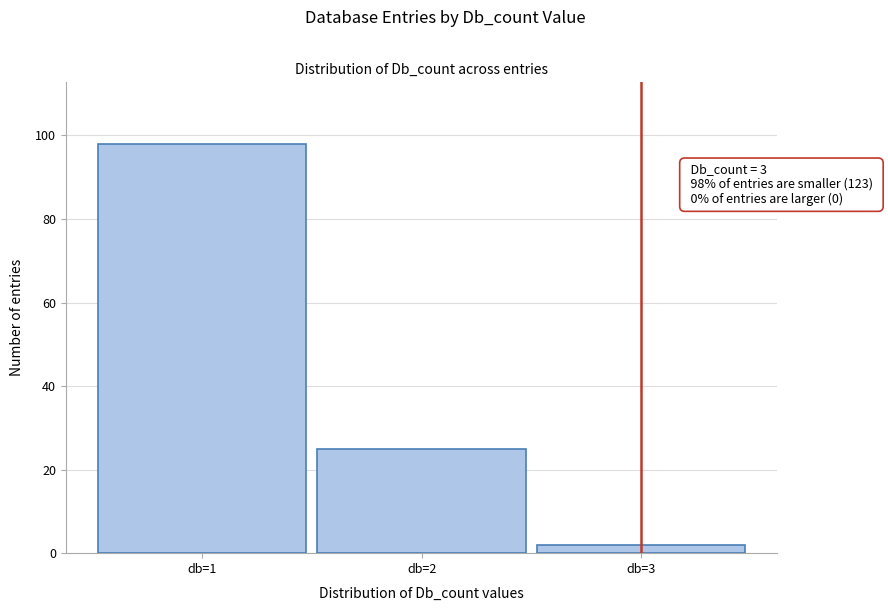

Which range on the x-axis has the tallest bar?

0.5 to 1.5